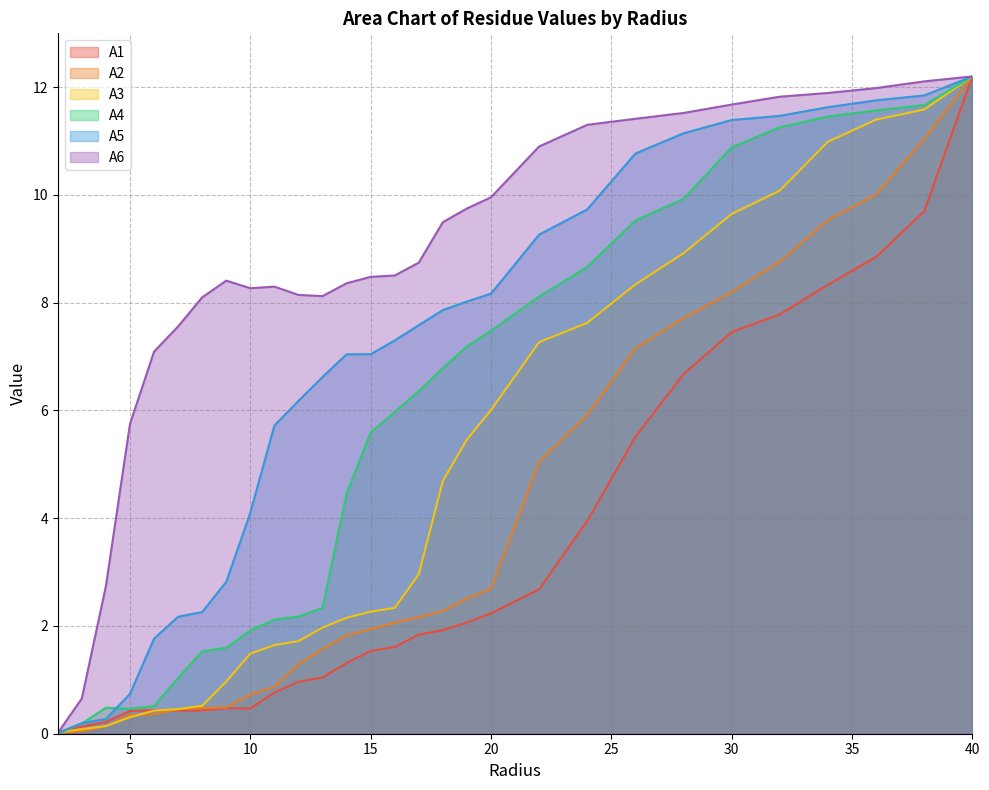

Which category has the lowest value in the A4 series?

2.0